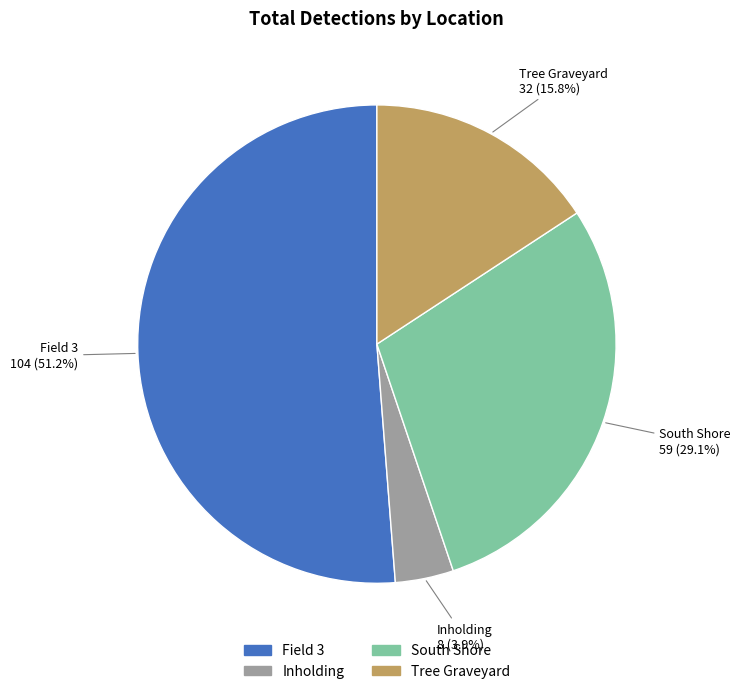

What is the largest slice in the pie chart?

Field 3